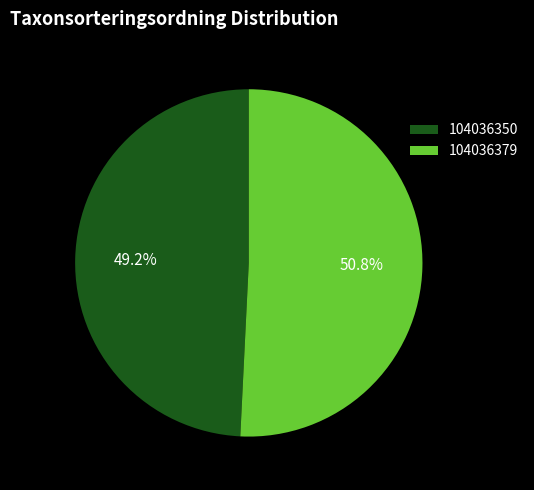

To the nearest percent, what is the combined percentage of 104036379 and 104036350?

100%